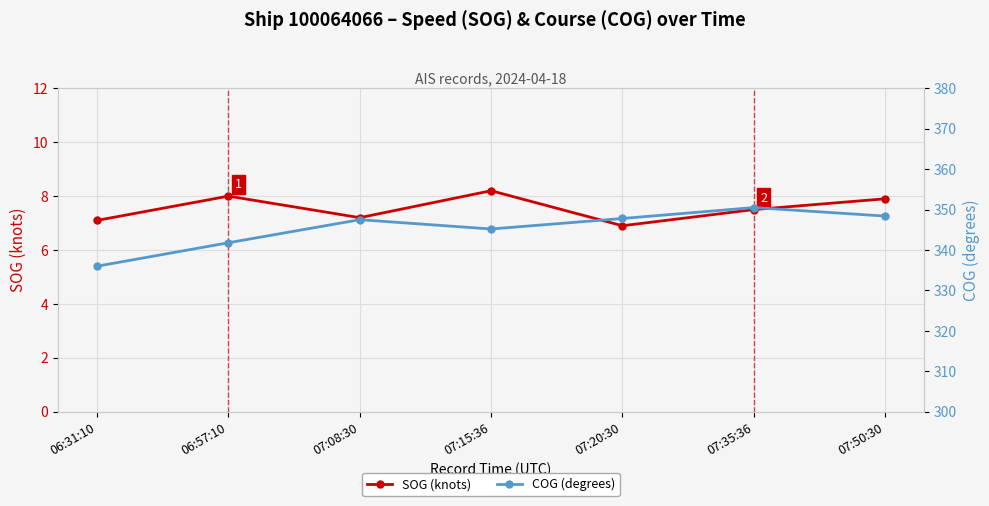

The value of COG (degrees) at 07:35:36 is 109.0. True or false?

False